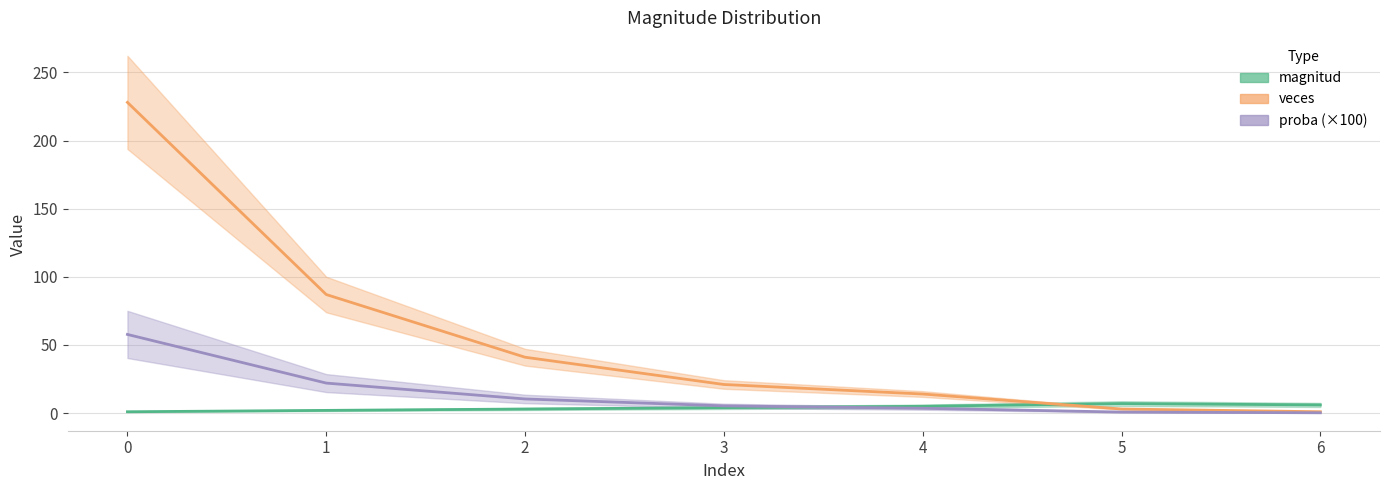

Reading right to left, what are all the values shown in this chart?

magnitud: 6=6.0	5=7.0	4=5.0	3=4.0	2=3.0	1=2.0	0=1.0
veces: 6=1.0	5=3.0	4=14.0	3=21.0	2=41.0	1=87.0	0=228.0
proba (×100): 6=0.3	5=0.8	4=3.5	3=5.3	2=10.4	1=22.0	0=57.7